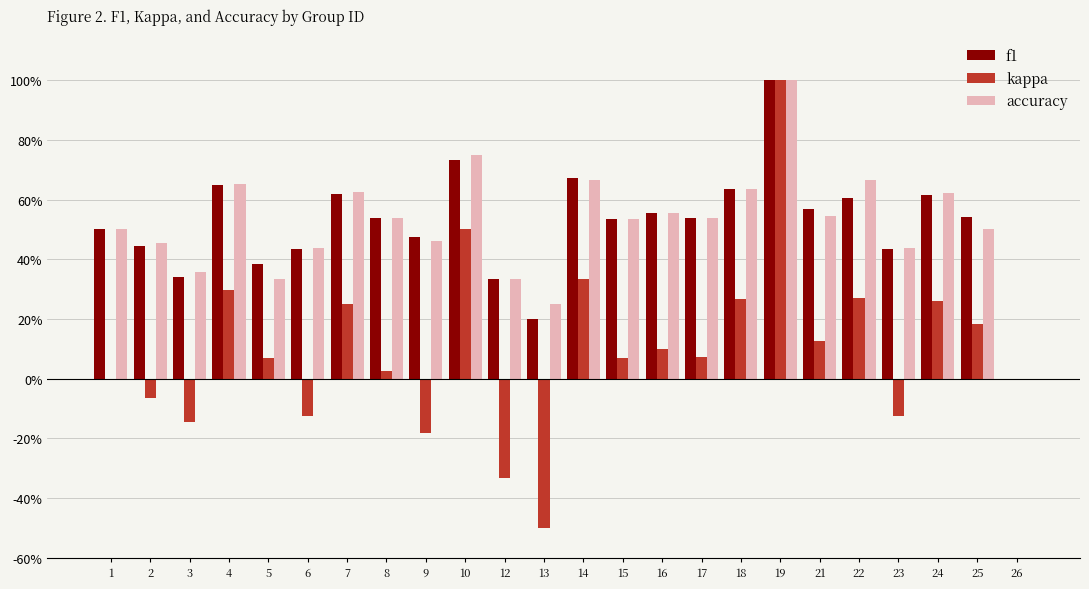

Are the bars horizontal?

No